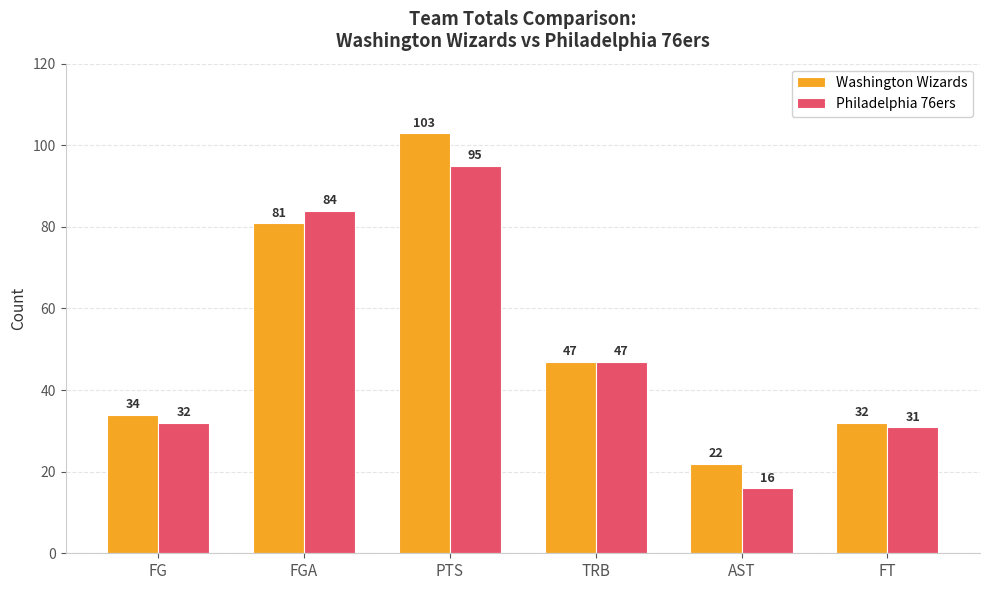

What is the label of the 5th bar from the right?

FGA